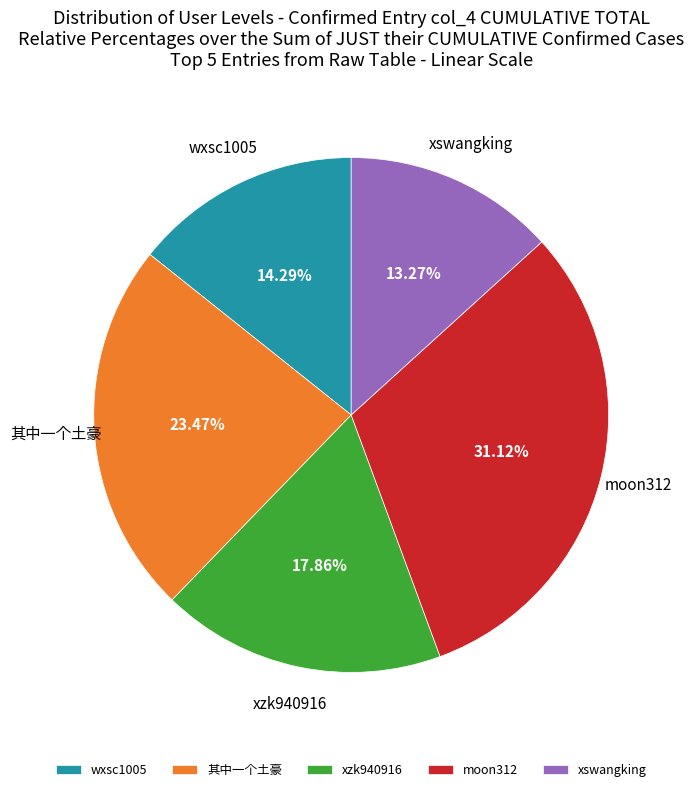

Rank the categories by value from highest to lowest.

moon312, 其中一个土豪, xzk940916, wxsc1005, xswangking